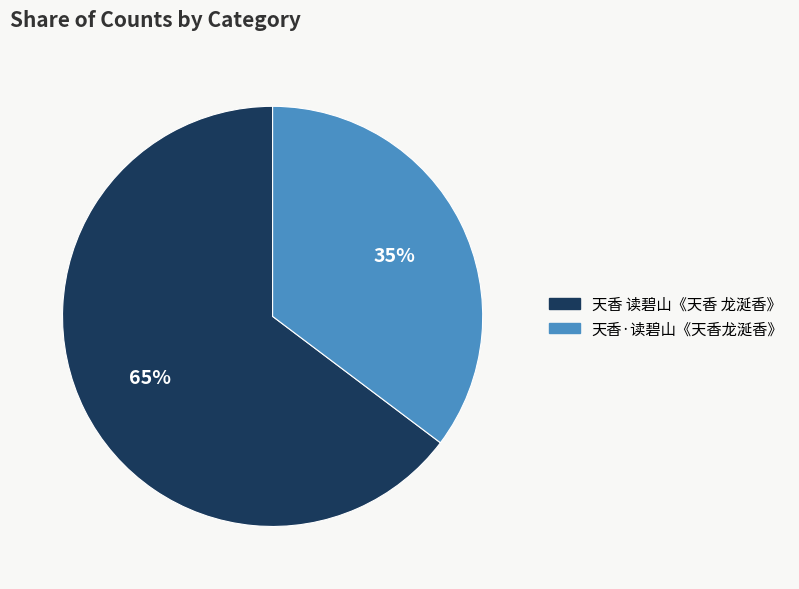

To the nearest percent, what is the average slice percentage?

50%